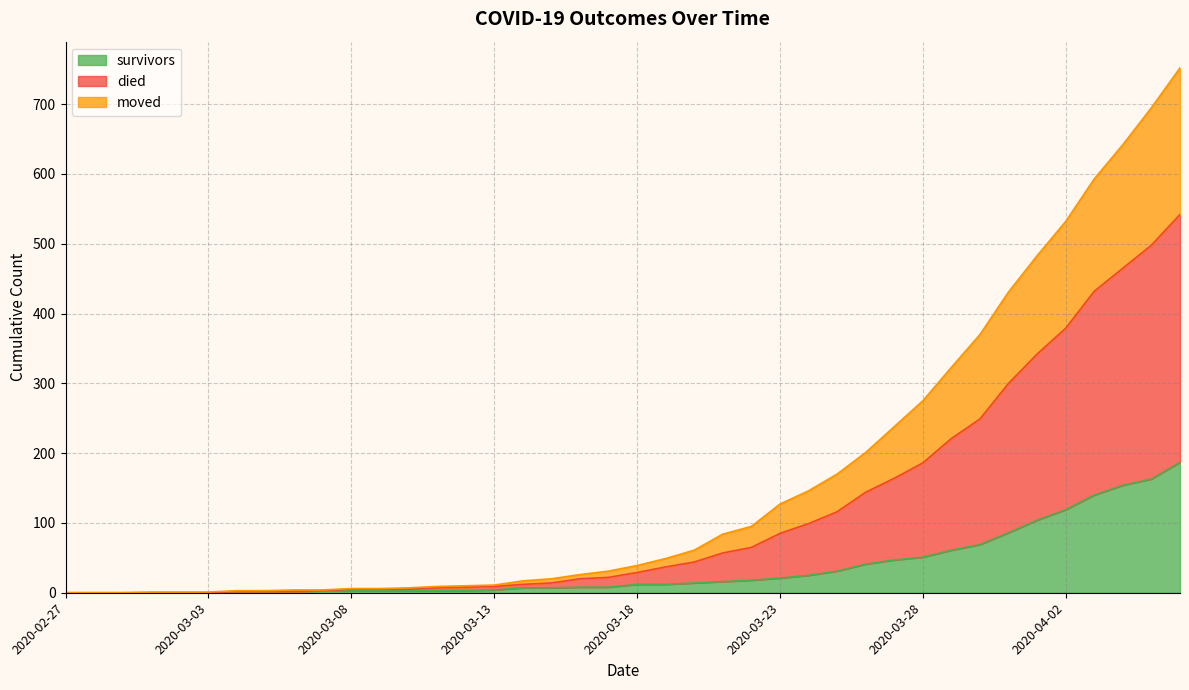

What is the label of the 23rd point from the left?

2020-03-20